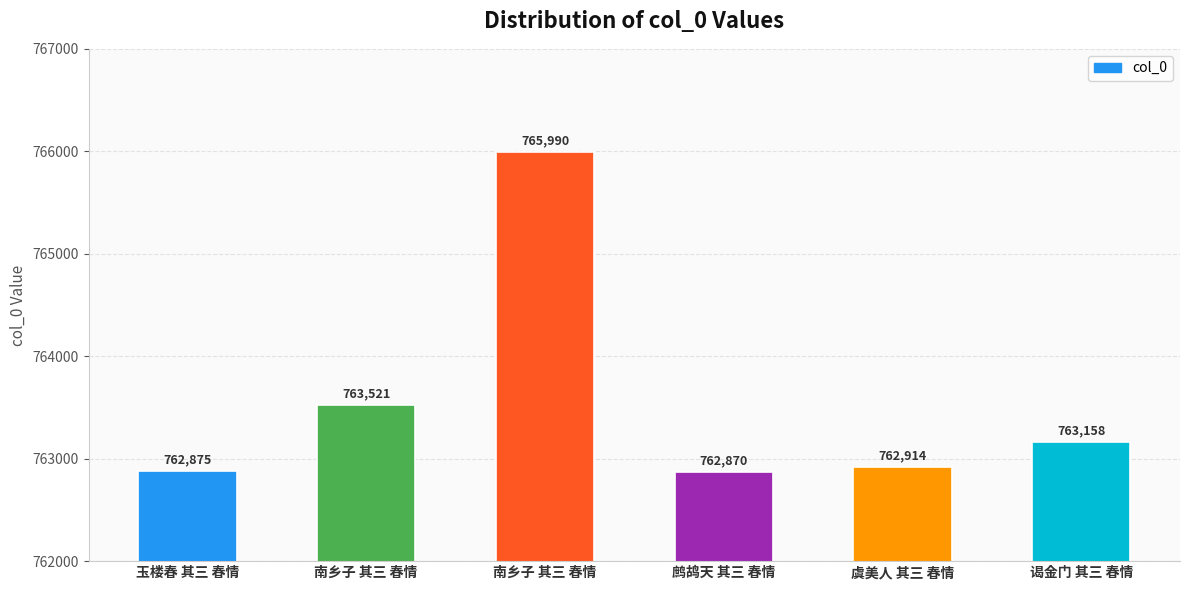

How many values are below 763158?

3